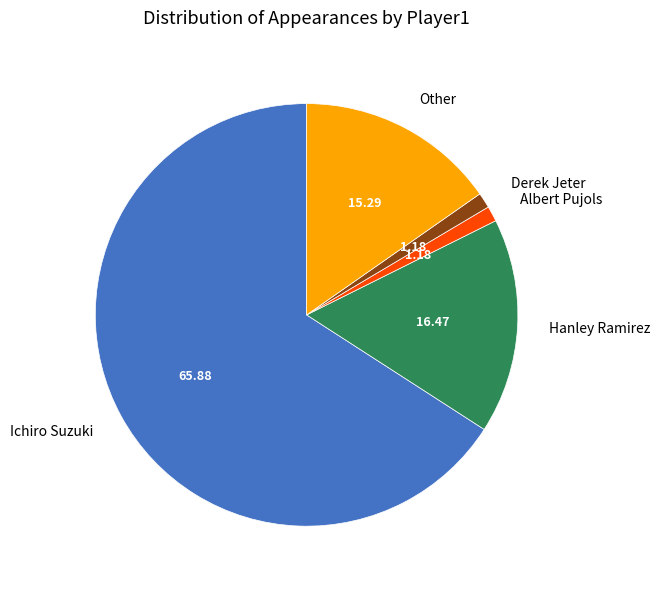

What is the ratio of the value at Hanley Ramirez to the value at Other?

1.1